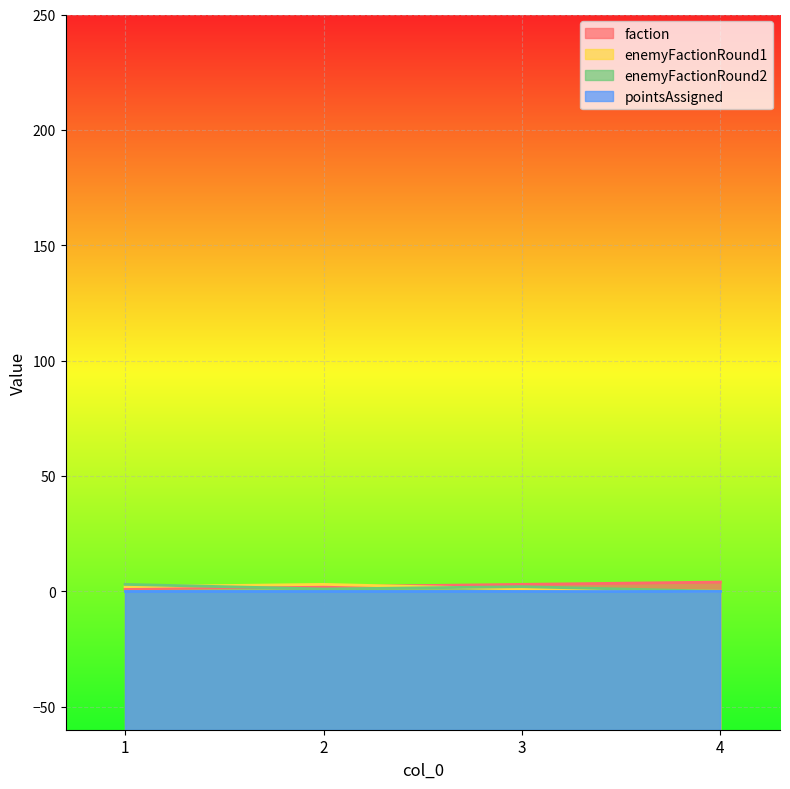

What is the difference between the second highest and minimum values in the enemyFactionRound1 series?

2